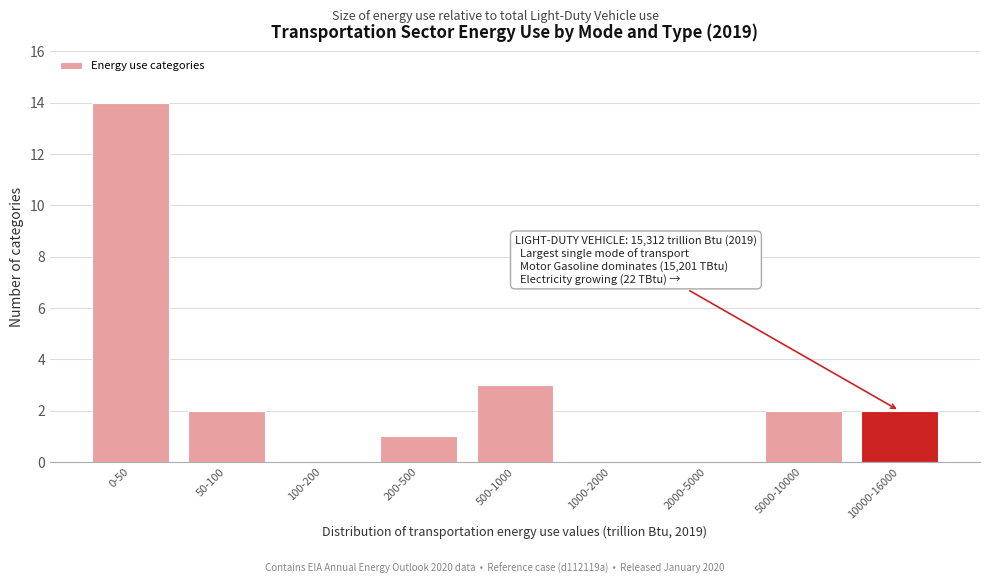

Reading right to left, list all the values displayed in this chart.

10000-16000=2	5000-10000=2	2000-5000=0	1000-2000=0	500-1000=3	200-500=1	100-200=0	50-100=2	0-50=14